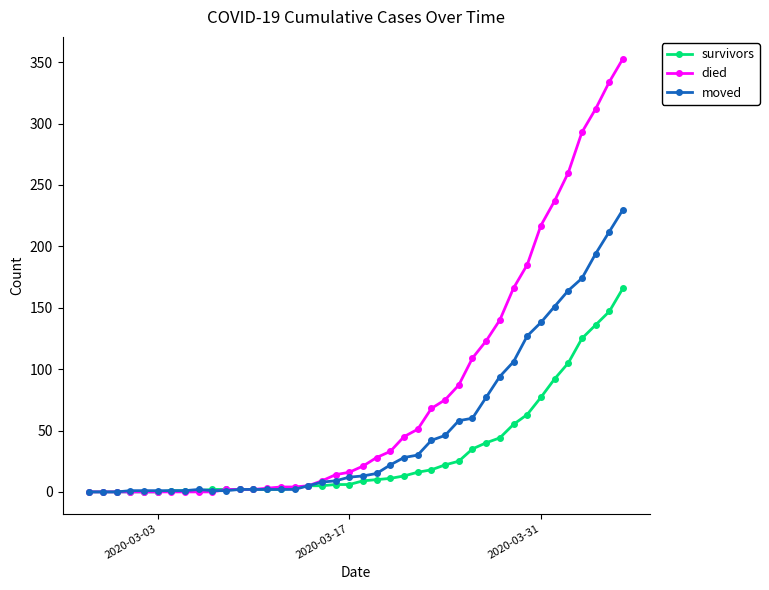

Rank the series by their maximum value, from lowest to highest.

survivors, moved, died